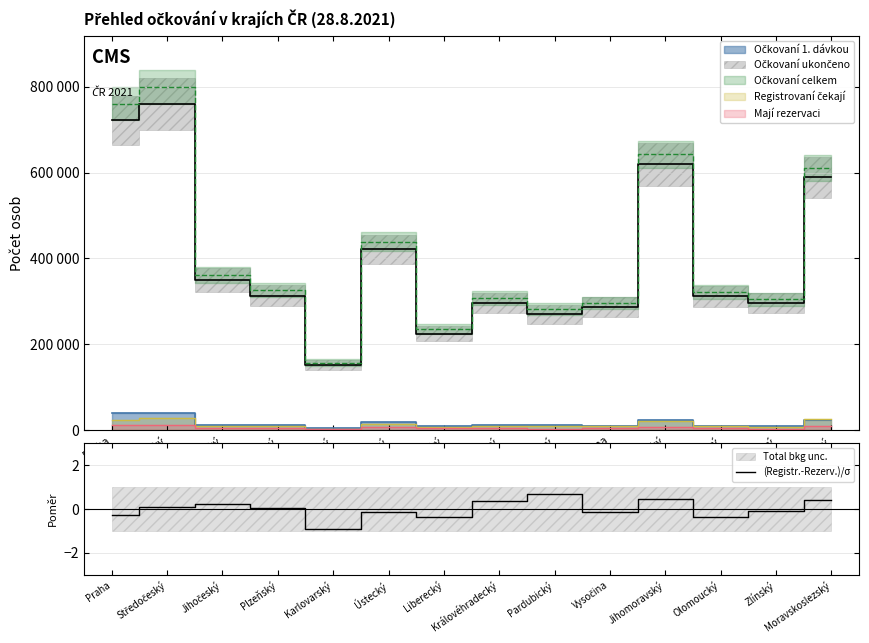

How many interior local peaks (higher than both neighbors) does the data have?

4